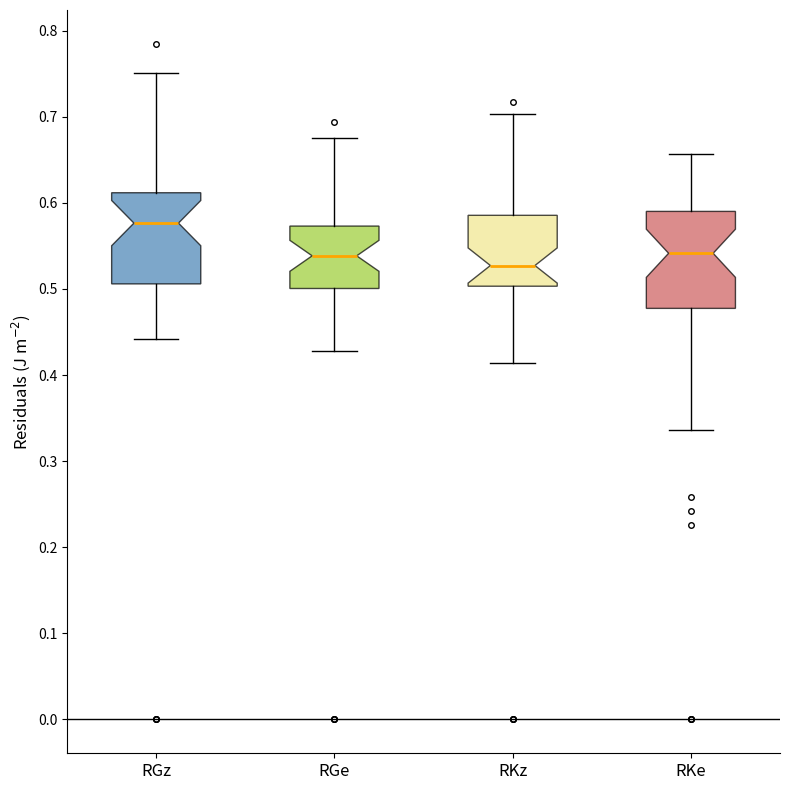

Reading left to right, read every box against the y-axis: the position of its median line, the range the box covers, and the ends of its whiskers. The values are not printed on the chart, so give them approximately, as read against the axis.

RGz: median 0.58, box 0.51 to 0.61, whiskers 0.44 to 0.75
RGe: median 0.54, box 0.50 to 0.57, whiskers 0.43 to 0.68
RKz: median 0.53, box 0.50 to 0.59, whiskers 0.41 to 0.70
RKe: median 0.54, box 0.48 to 0.59, whiskers 0.34 to 0.66